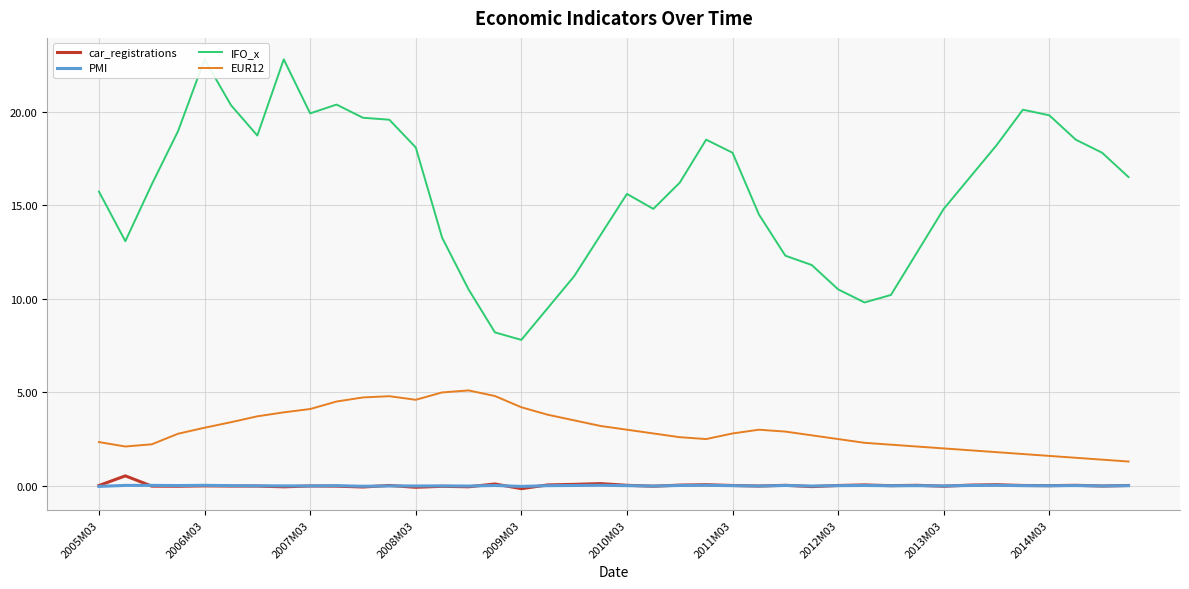

What is the maximum value shown in the chart?

22.8